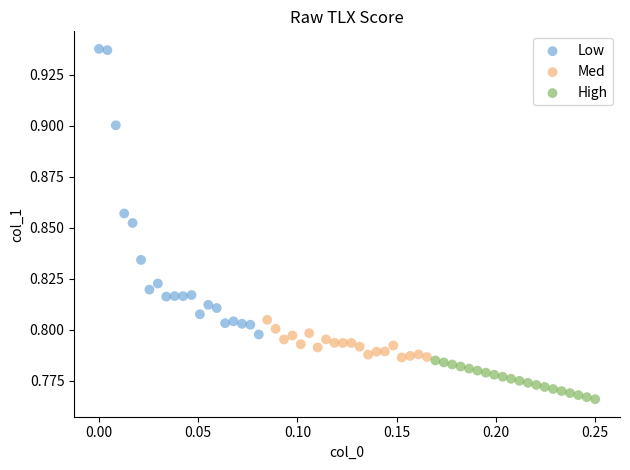

Which series reaches the minimum Y coordinate?

High